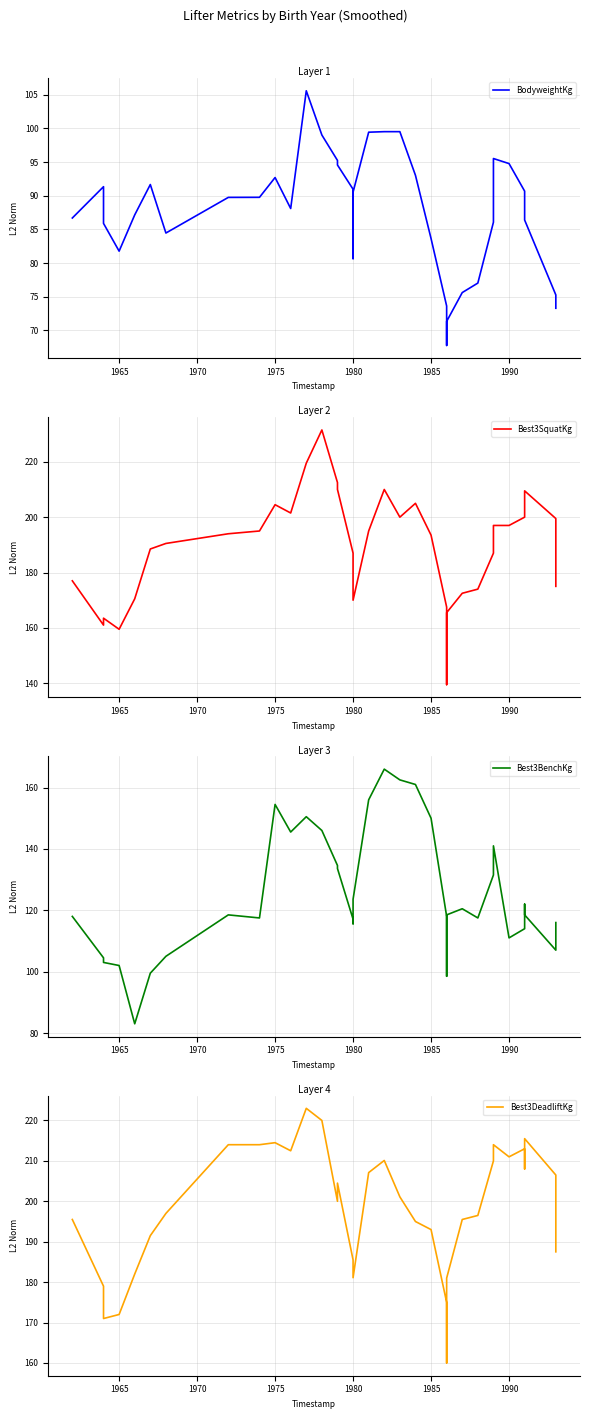

Is this an area chart (filled region under the line)?

No